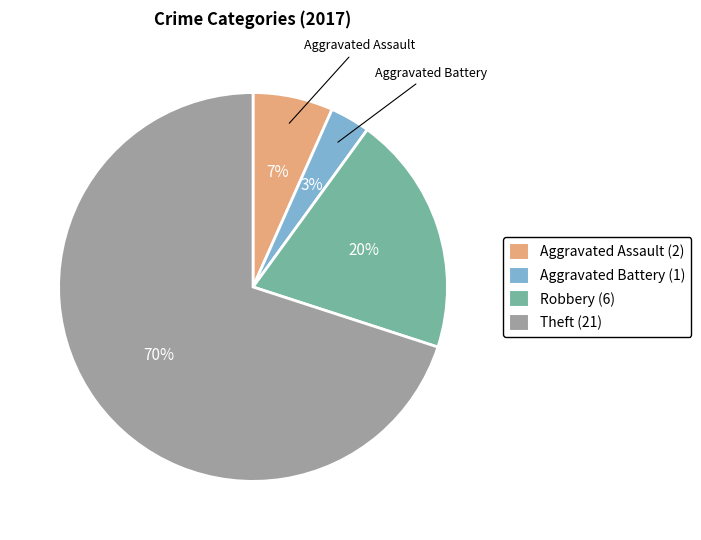

The Robbery slice represents 20% of the pie. True or false?

True